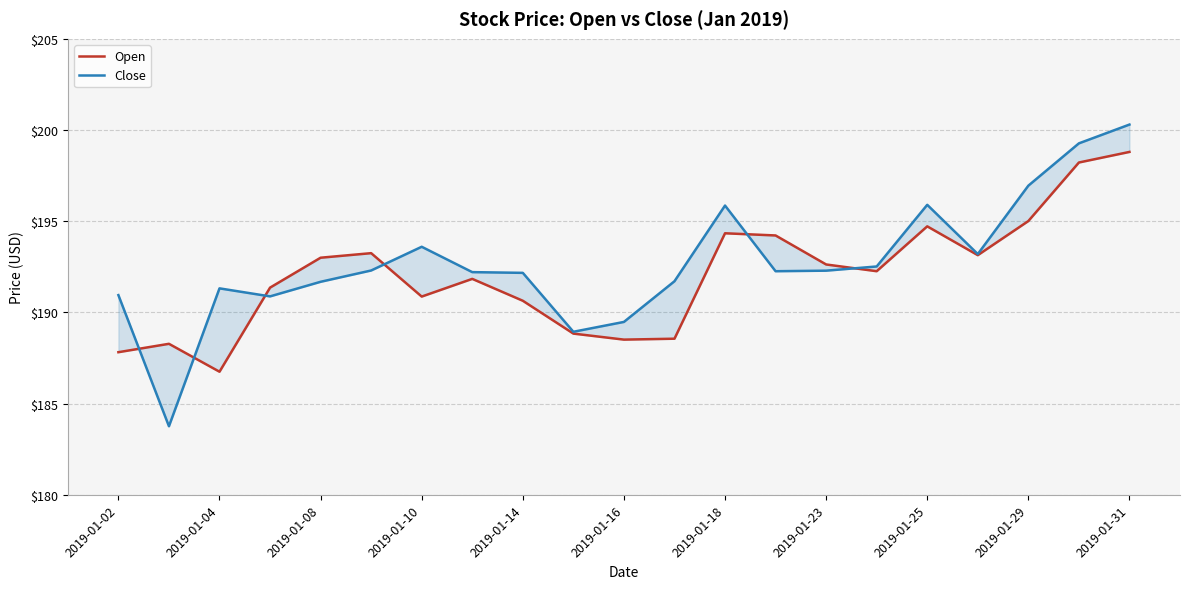

True or false: Close has more than 0 points higher than both neighbors.

True